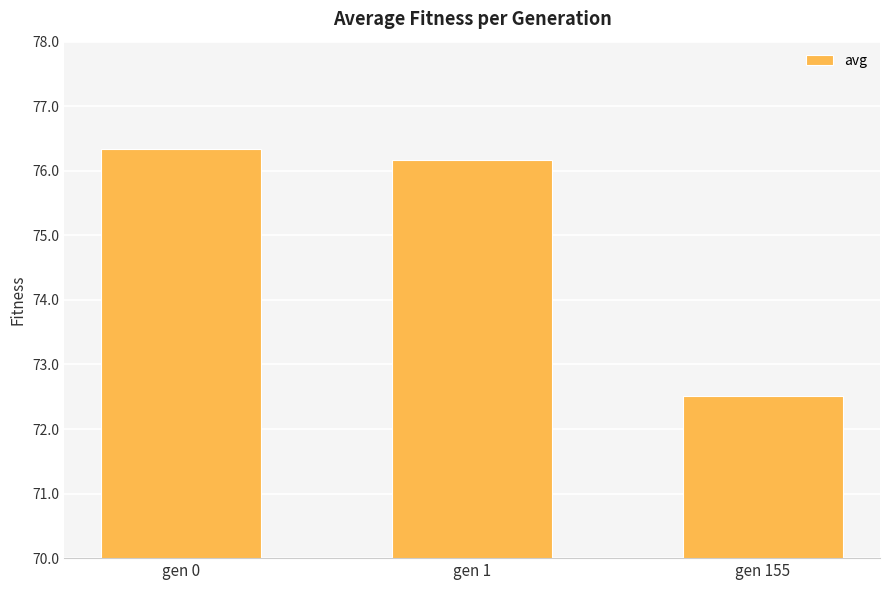

Reading left to right, list all the values displayed in this chart.

76.3	76.2	72.5